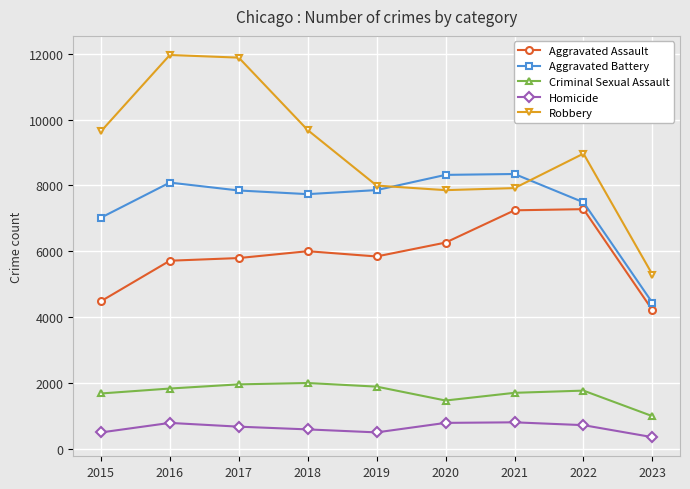

The value of Aggravated Assault at 2019 is 5841. True or false?

True